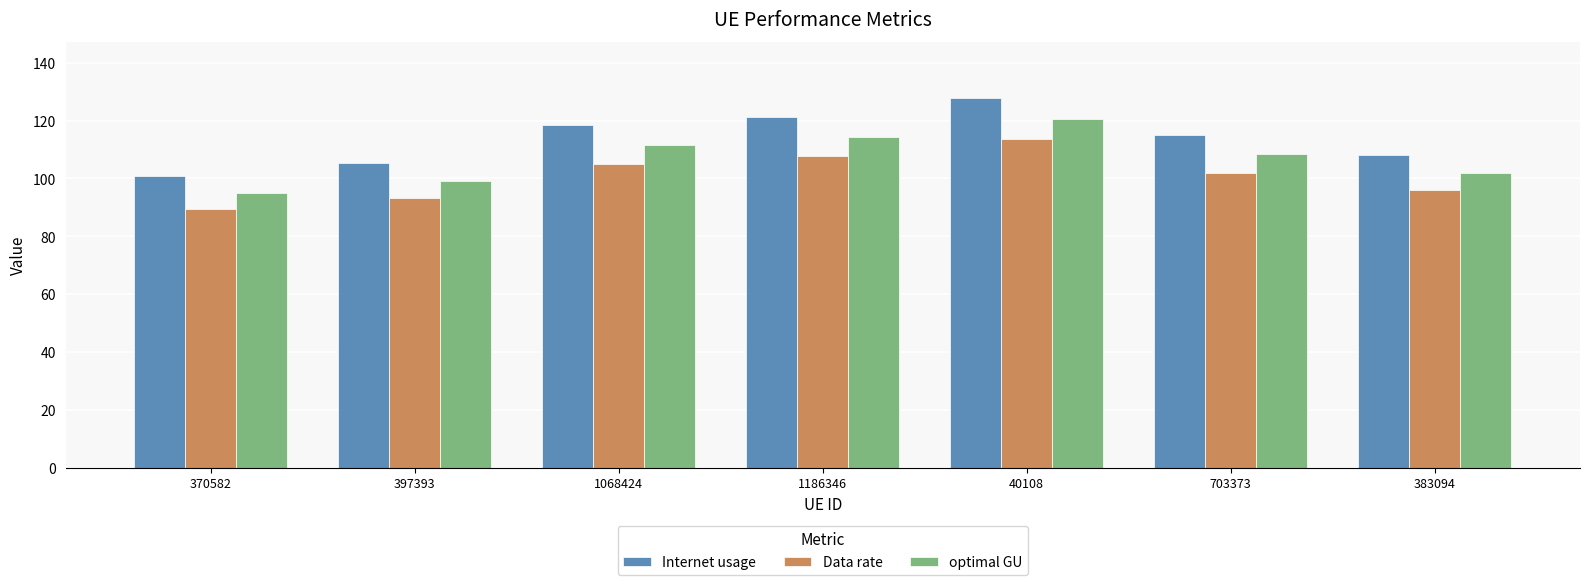

Reading left to right, what are all the values shown in this chart?

Internet usage: 370582=100.8	397393=105.2	1068424=118.4	1186346=121.4	40108=128.0	703373=115.0	383094=108.2
Data rate: 370582=89.4	397393=93.3	1068424=105.0	1186346=107.7	40108=113.5	703373=102.0	383094=96.0
optimal GU: 370582=94.9	397393=99.1	1068424=111.5	1186346=114.3	40108=120.5	703373=108.3	383094=101.9